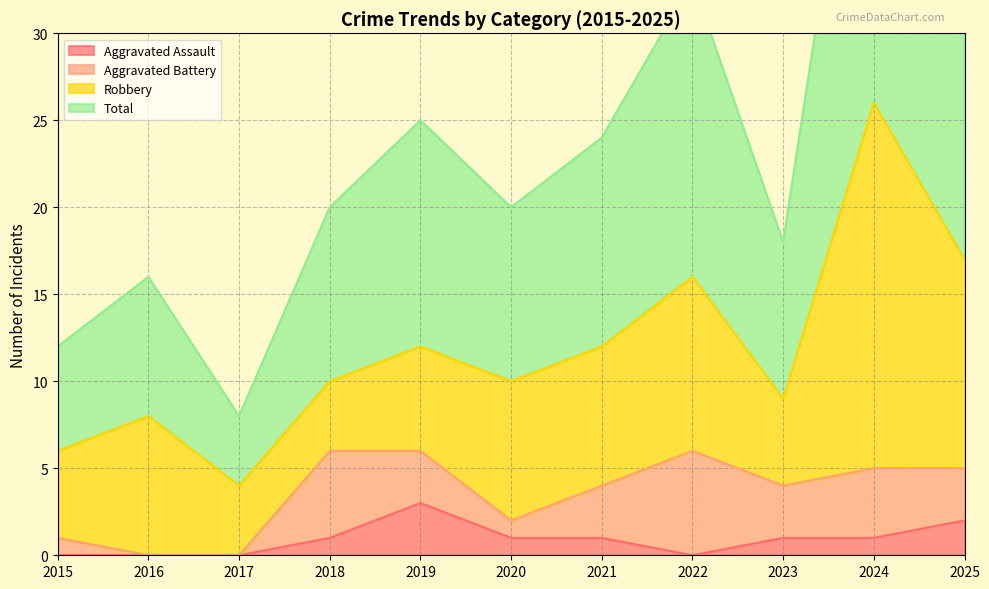

What is the difference between the second highest and second lowest values in the Aggravated Assault series?

2